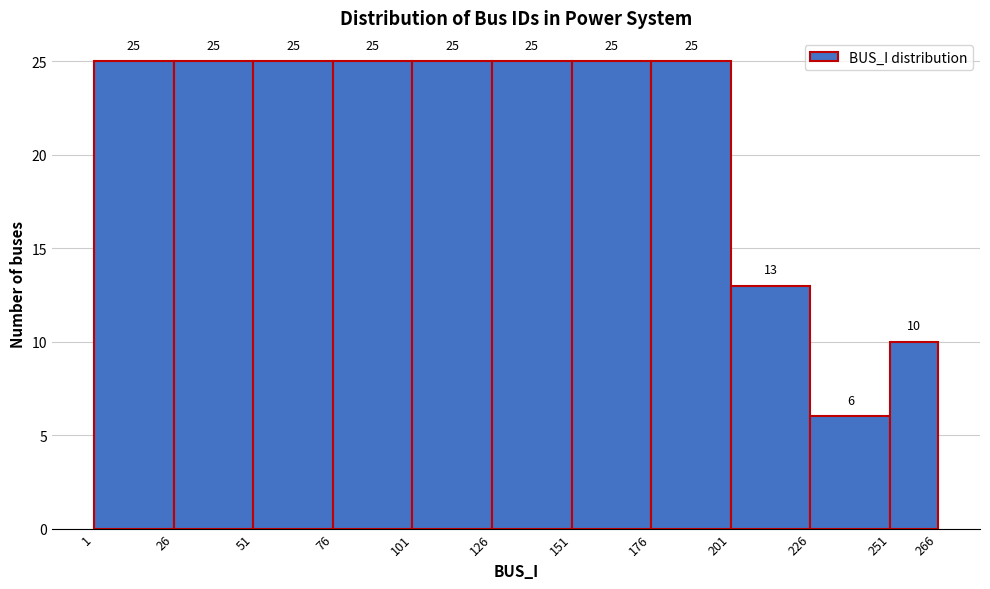

How tall is the bar that spans 1 to 26 on the x-axis?

25